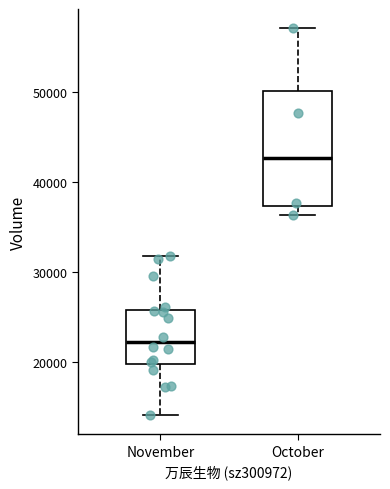

Reading left to right, read every box against the y-axis: the position of its median line, the range the box covers, and the ends of its whiskers. The values are not printed on the chart, so give them approximately, as read against the axis.

November: median 22000, box 20000 to 26000, whiskers 14000 to 32000
October: median 43000, box 37000 to 50000, whiskers 36000 to 57000